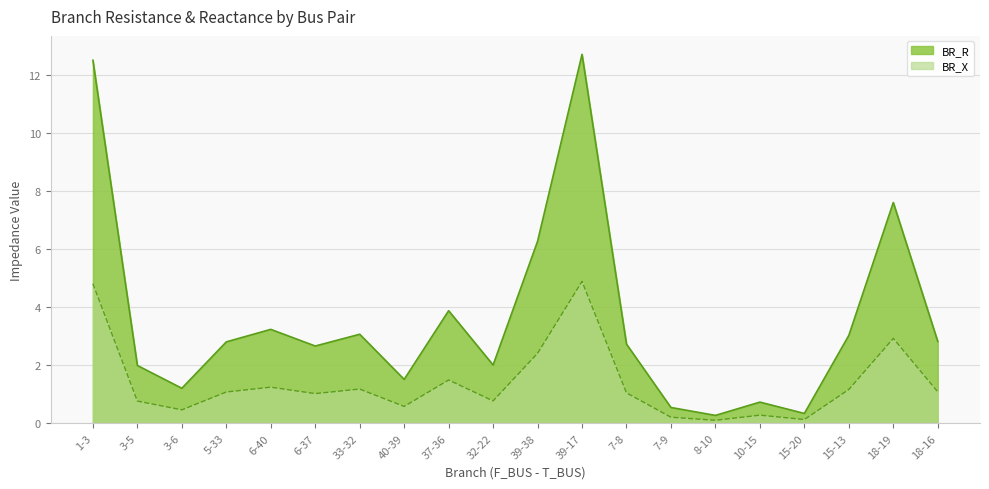

True or false: BR_X and BR_R intersect in this chart.

False